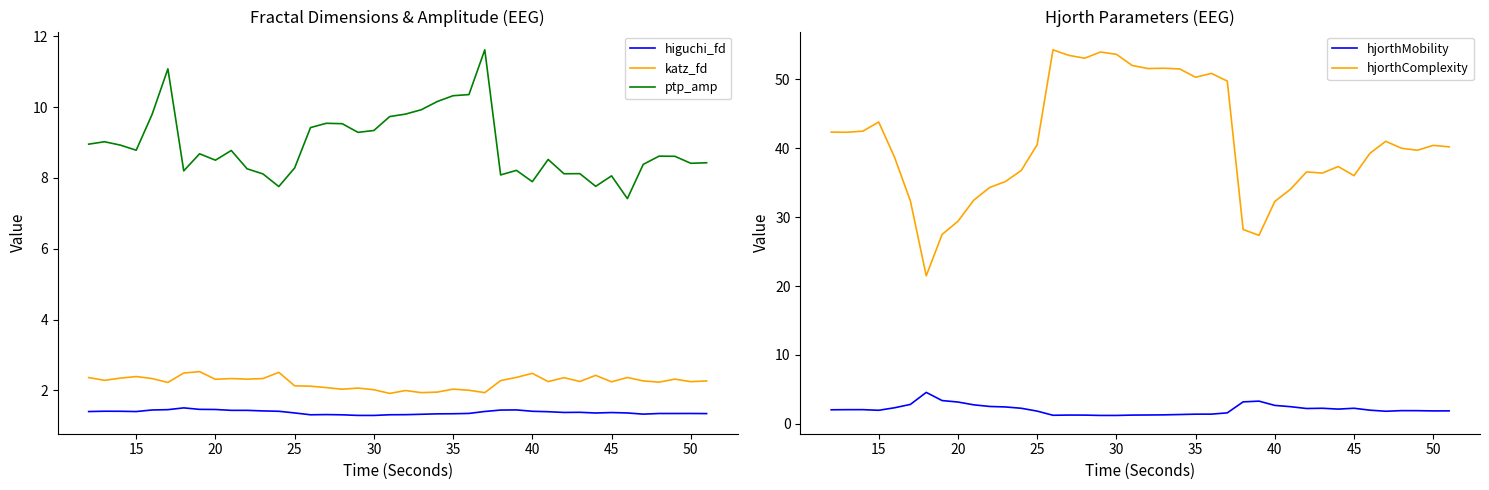

True or false: higuchi_fd and ptp_amp intersect in this chart.

False